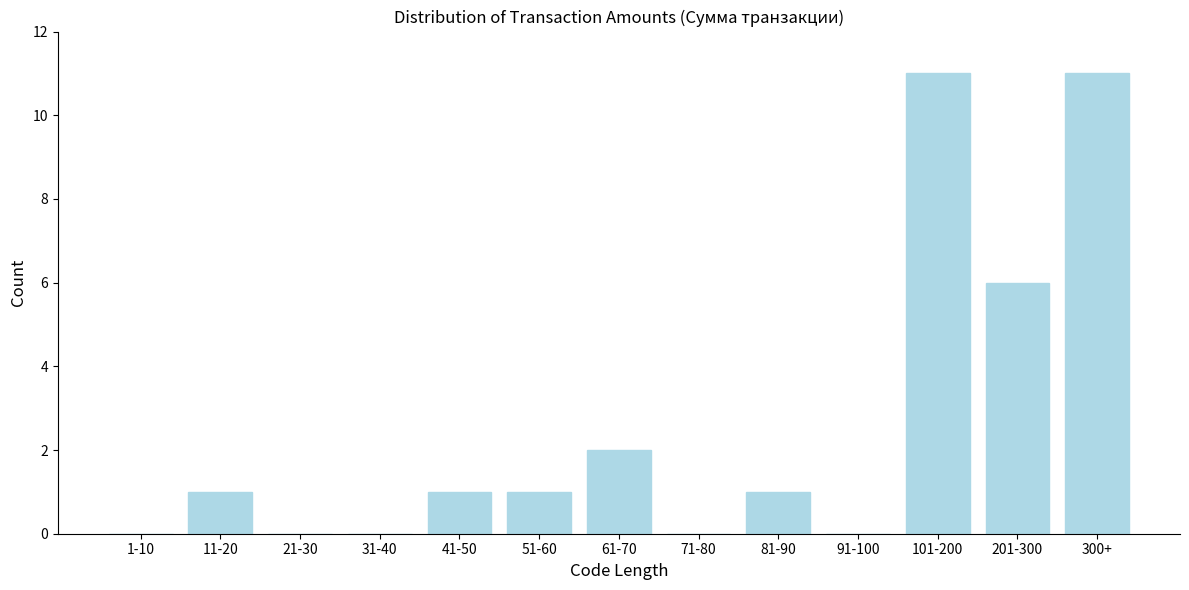

Reading right to left, transcribe all the data shown in this chart.

300+=11	201-300=6	101-200=11	91-100=0	81-90=1	71-80=0	61-70=2	51-60=1	41-50=1	31-40=0	21-30=0	11-20=1	1-10=0